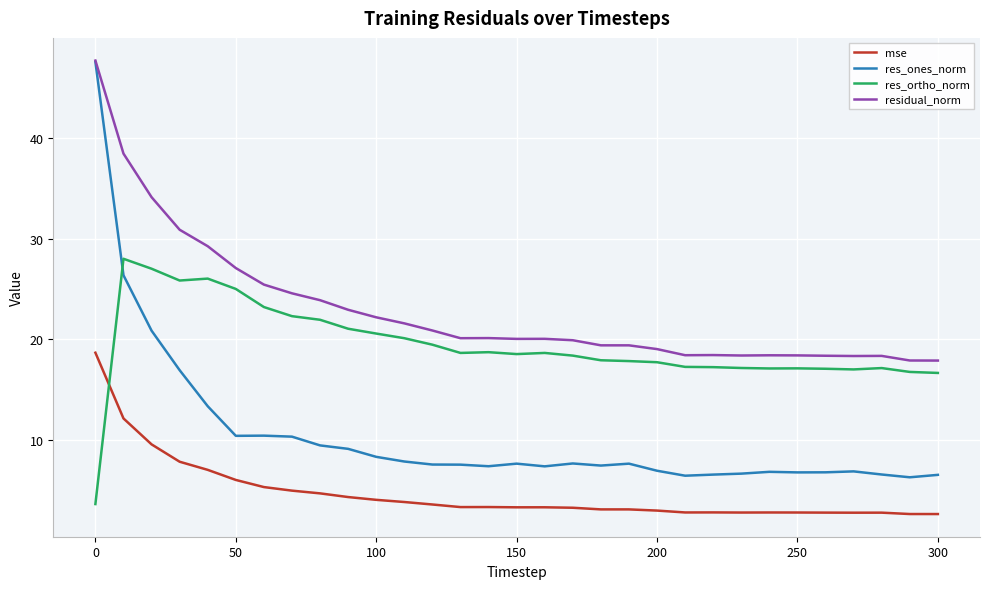

True or false: residual_norm and mse cross at least once.

False